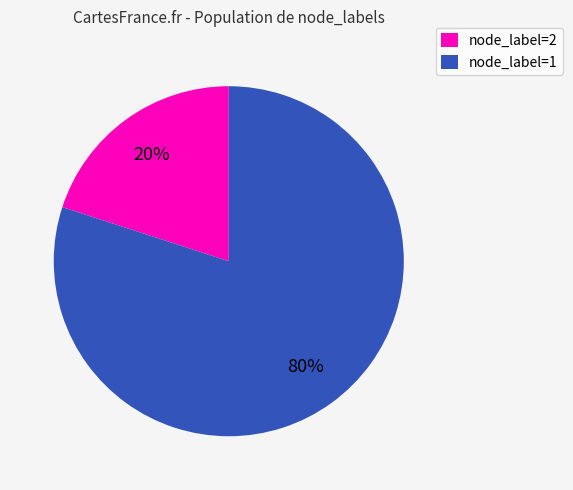

Which category has the smallest portion of the pie?

node_label=2